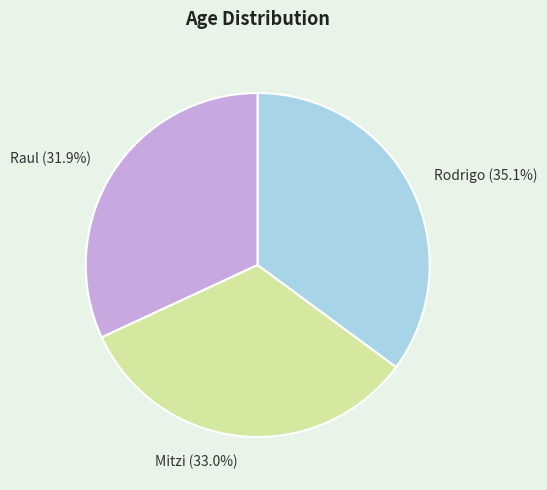

Rank the categories by value from lowest to highest.

Raul, Mitzi, Rodrigo